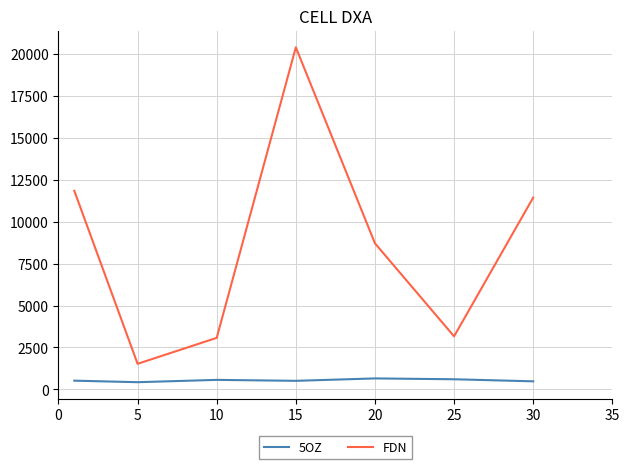

Which series has the widest spread of values?

FDN